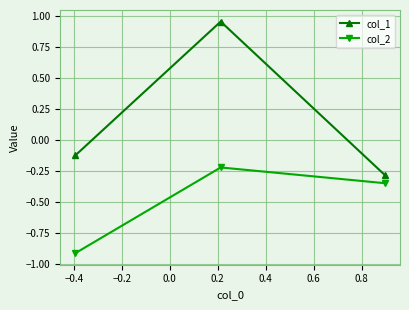

Does the chart have visible grid lines?

Yes